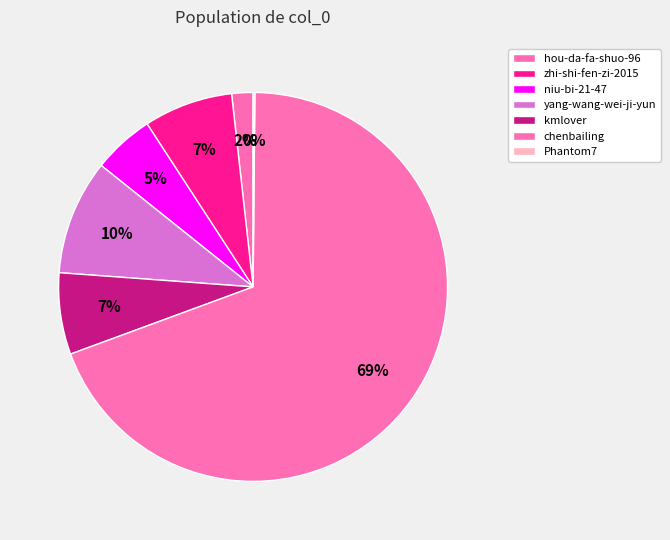

Approximately how many times larger is the value at yang-wang-wei-ji-yun compared to kmlover?

1.4